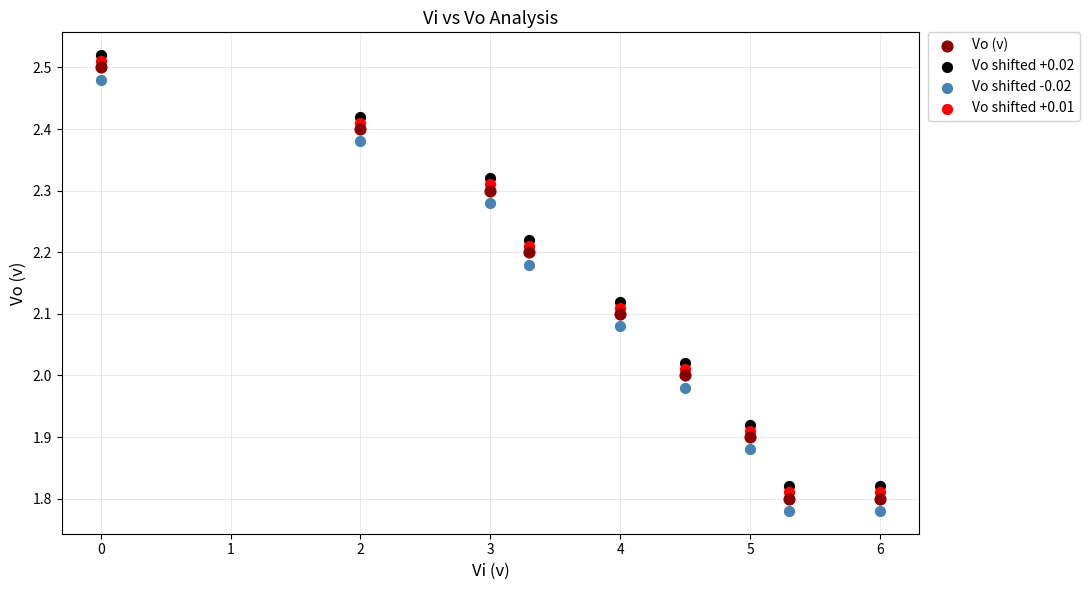

Across all data points, what is the range of X values (max minus min)?

6.0